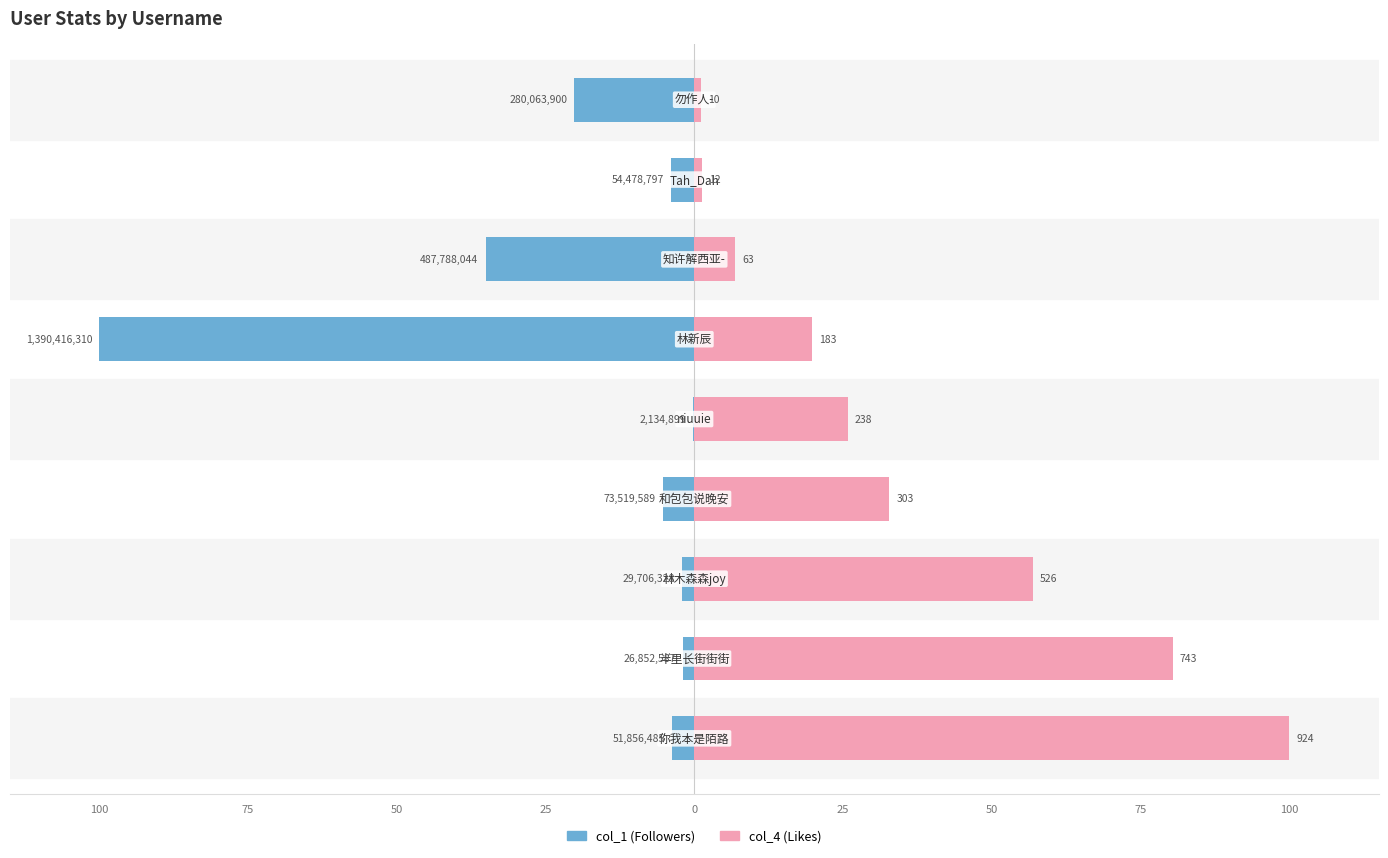

What is the difference between the col_1 values at 75 and 50?

33.2